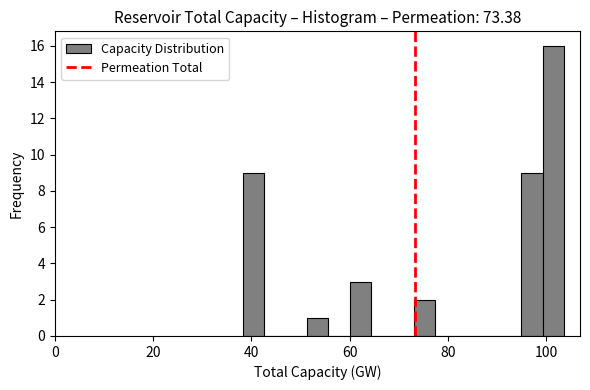

Around what value on the x-axis is the tallest bar? Give the approximate position of its centre, as read against the axis.

102